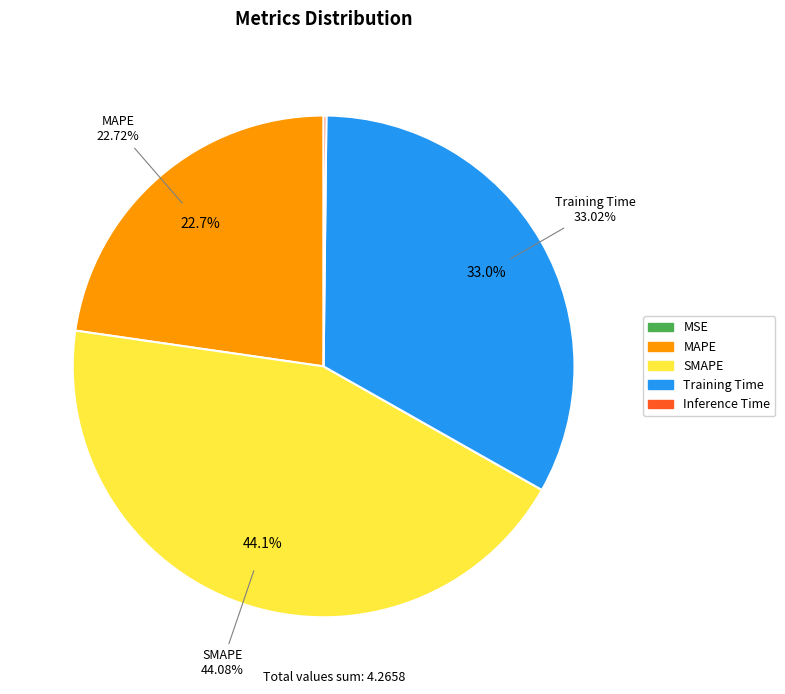

Is there a majority slice in this chart?

No